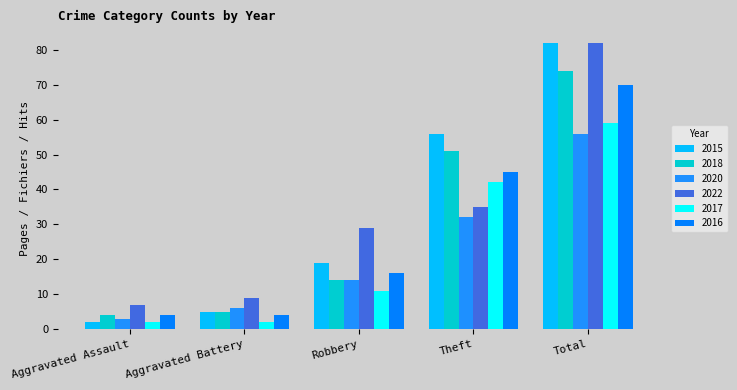

At which category does the chart reach its peak across all series?

Total